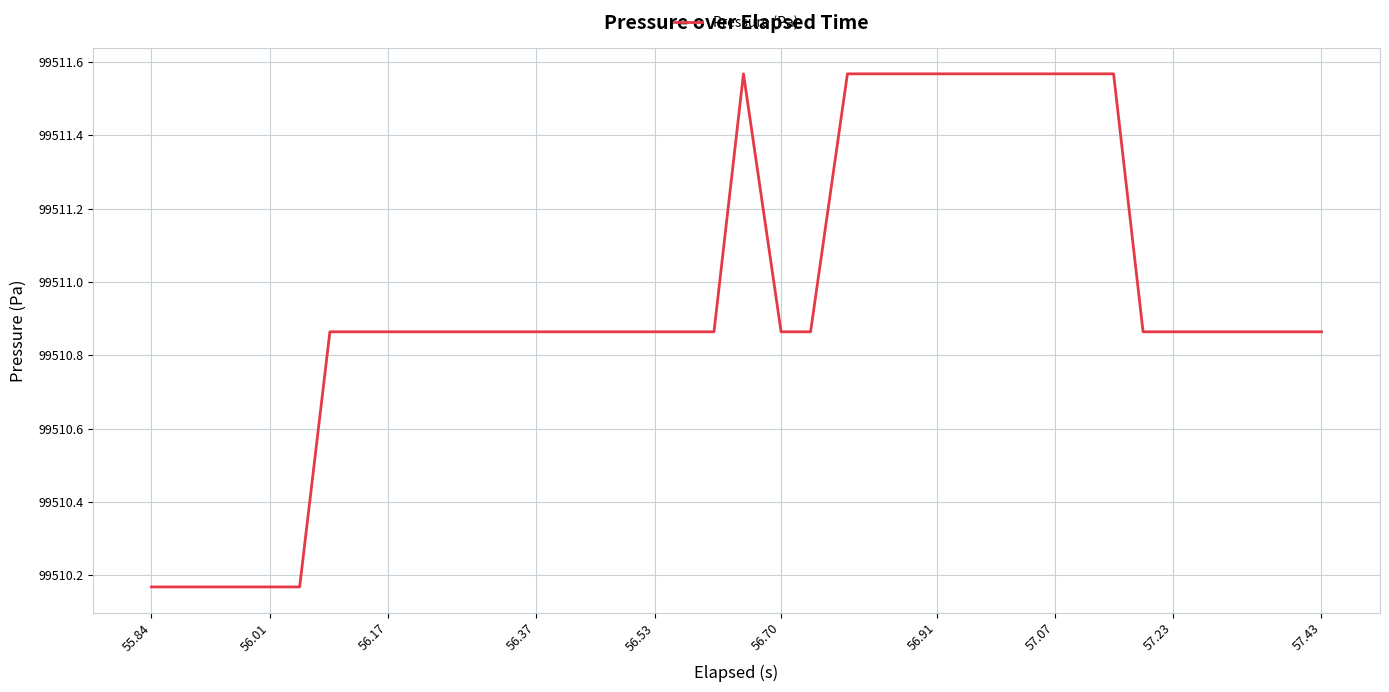

What is the difference between the second highest and minimum values?

1.4